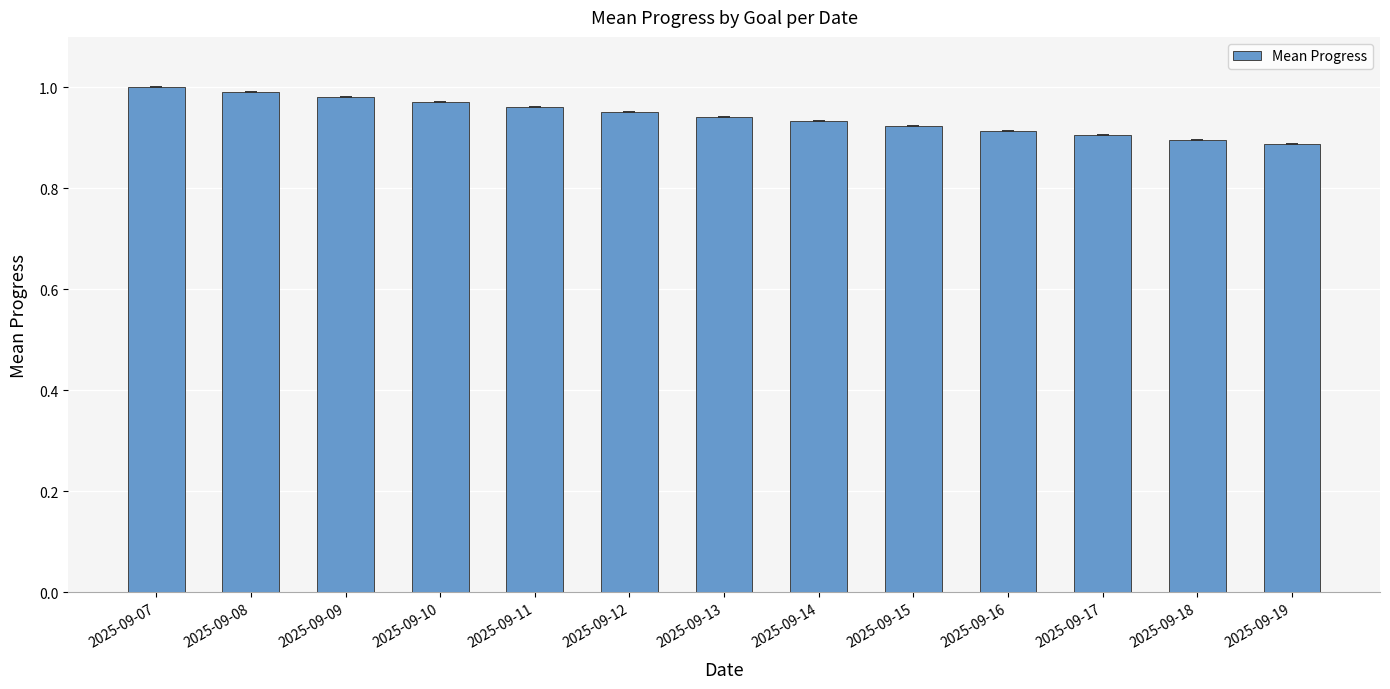

List the labels in order of value, smallest first.

2025-09-19, 2025-09-18, 2025-09-17, 2025-09-16, 2025-09-15, 2025-09-14, 2025-09-13, 2025-09-12, 2025-09-11, 2025-09-10, 2025-09-09, 2025-09-08, 2025-09-07